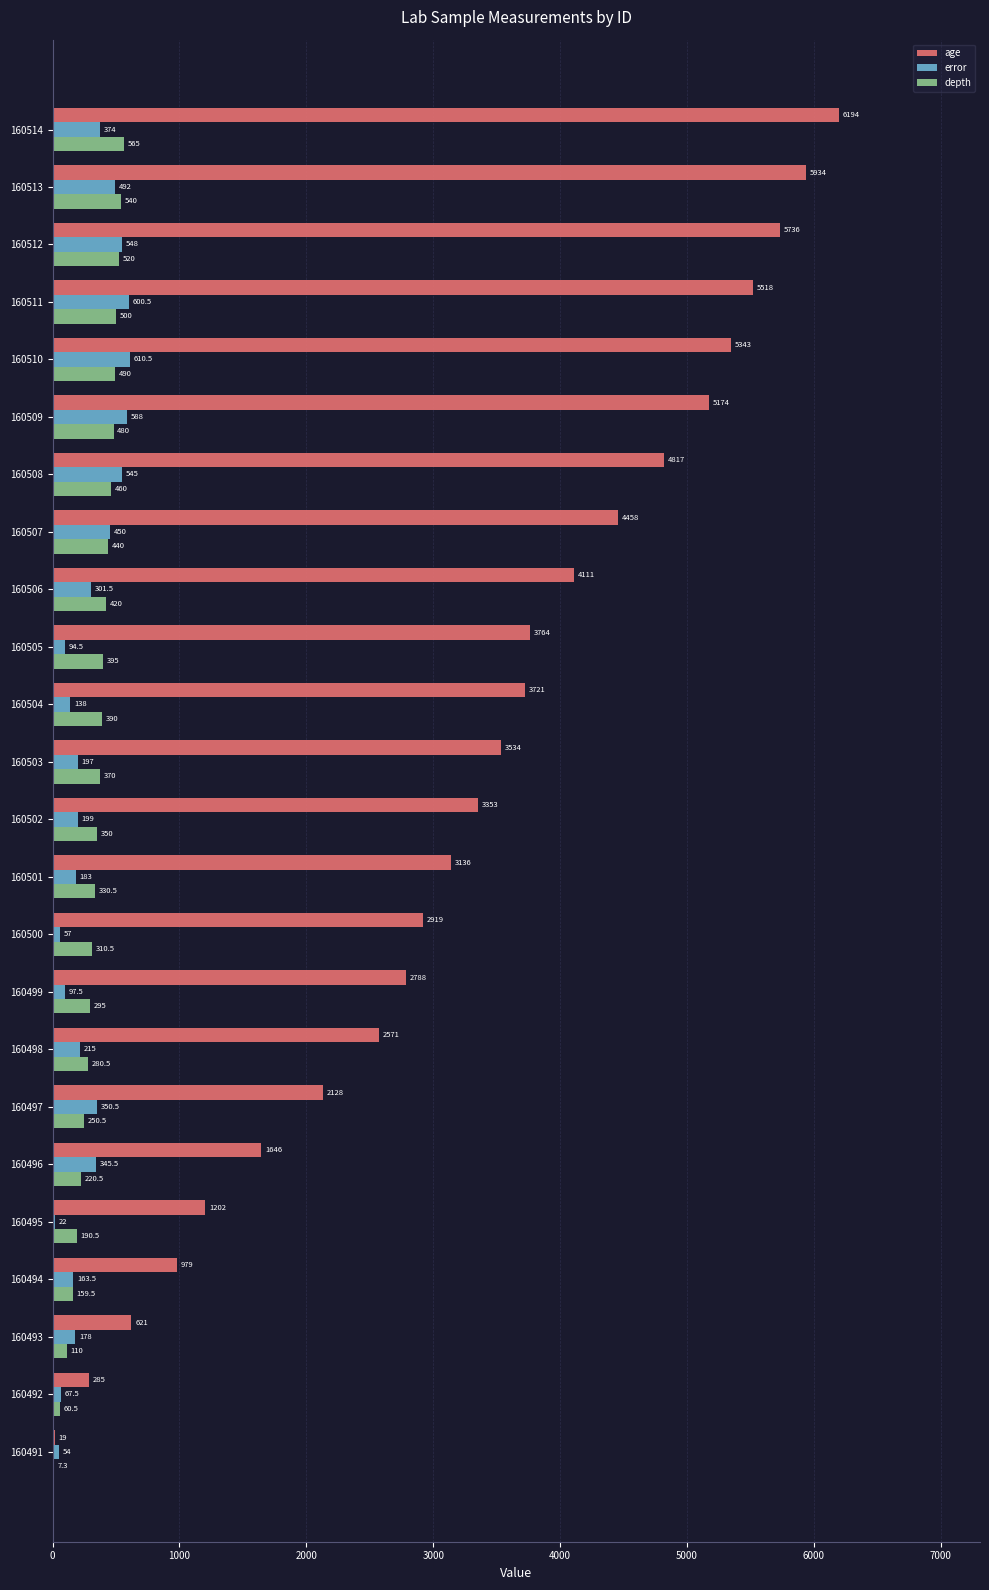

At which category is the sum across all series the highest?

160514